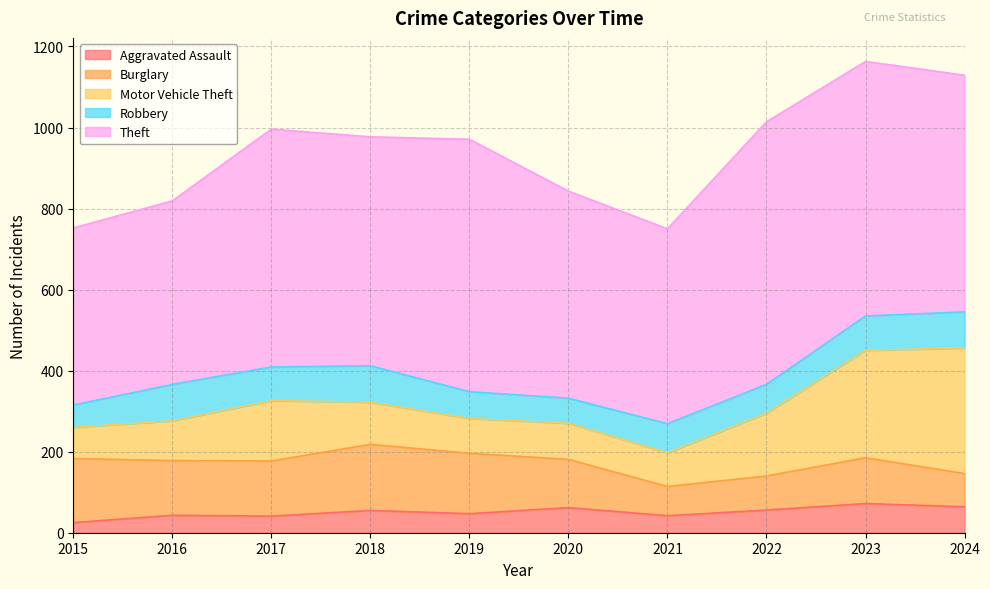

What is the difference between the second highest and minimum values in the Motor Vehicle Theft series?

188